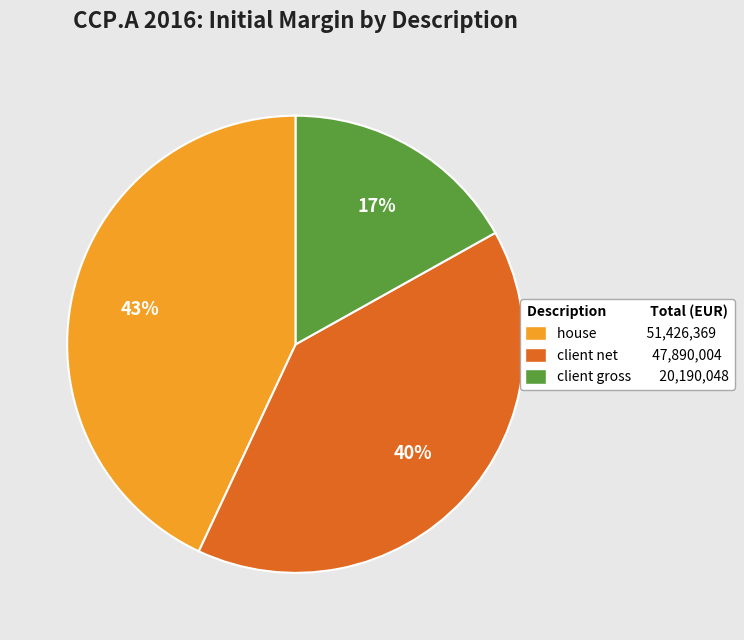

Combined, do client net 47,890,004 and client gross 20,190,048 account for over 50%?

Yes